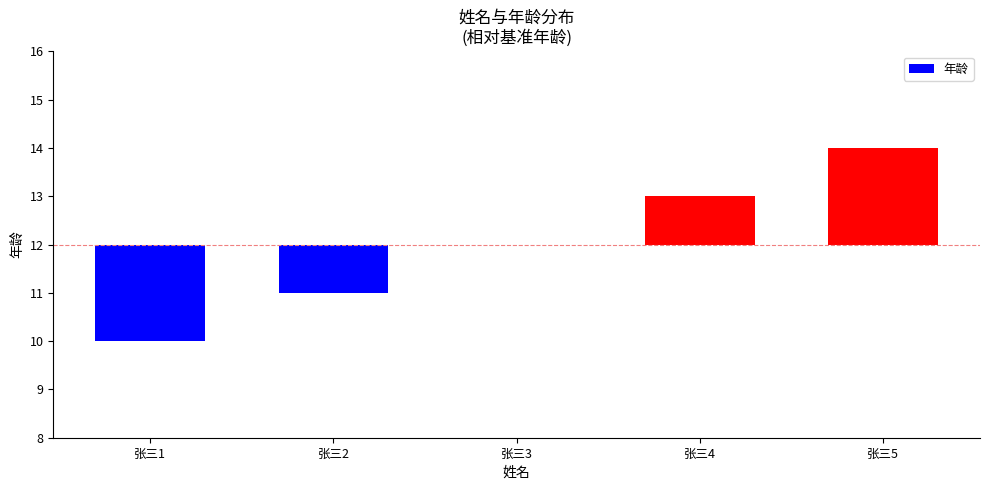

Which category has the highest value across all series?

张三5